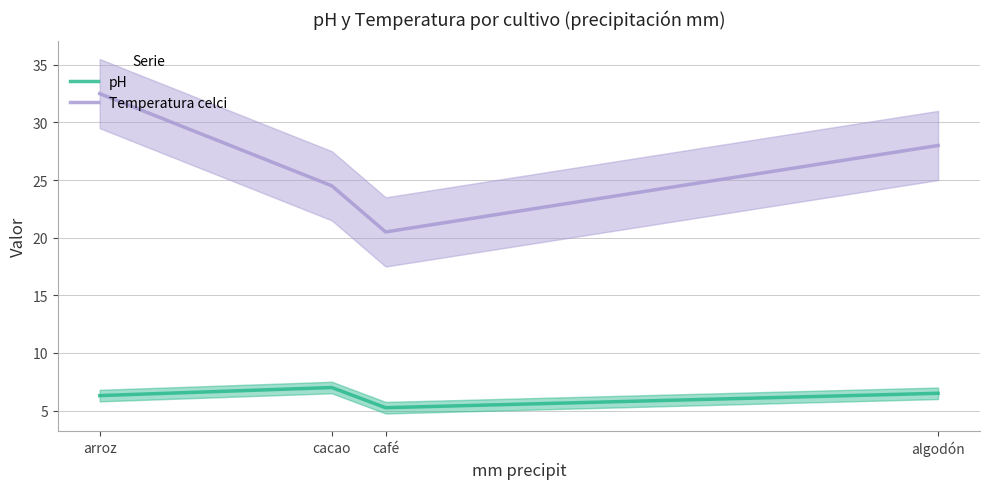

What are all the series names shown in the legend?

pH, Temperatura celci